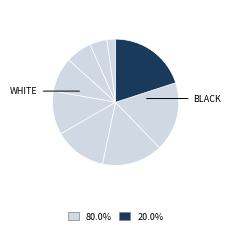

How many slices are in this pie chart?

9